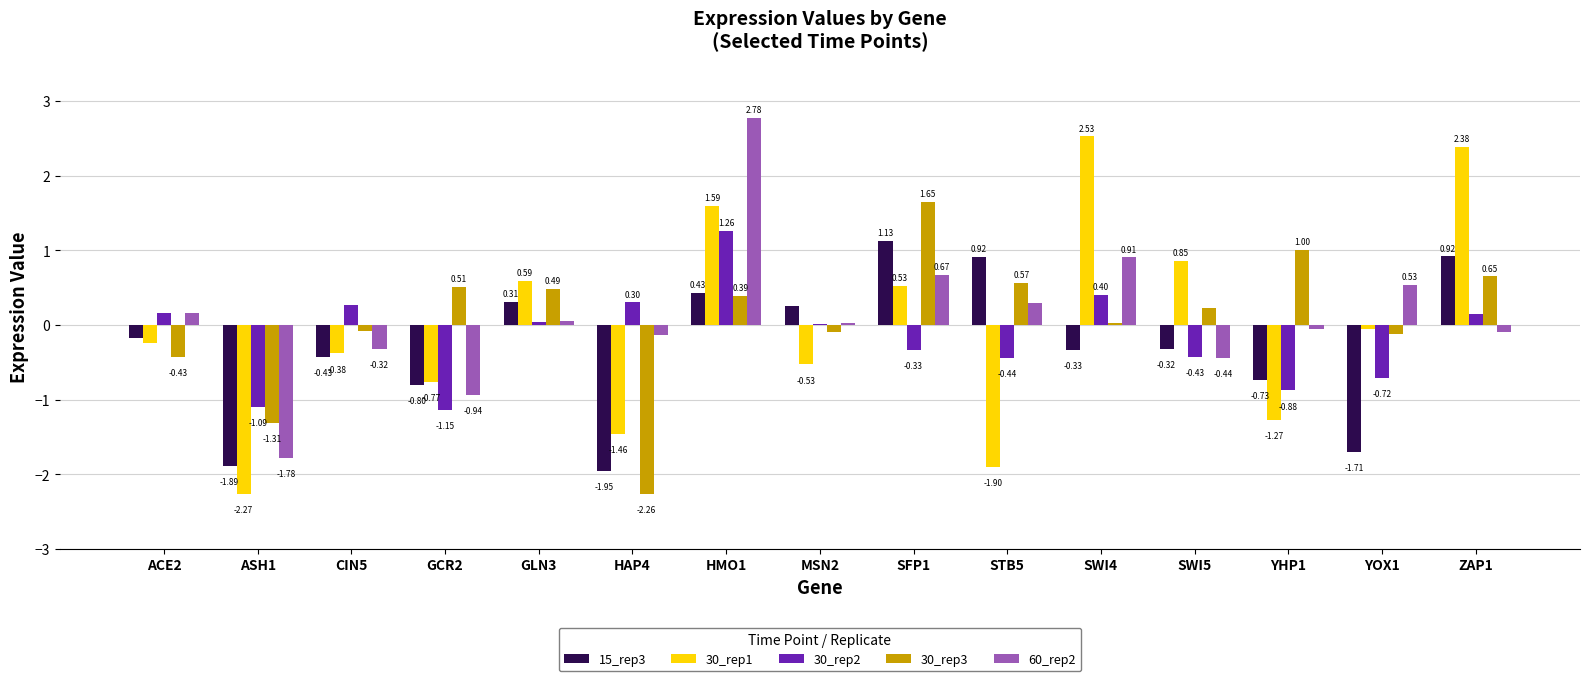

At which category is the sum across all series the highest?

HMO1